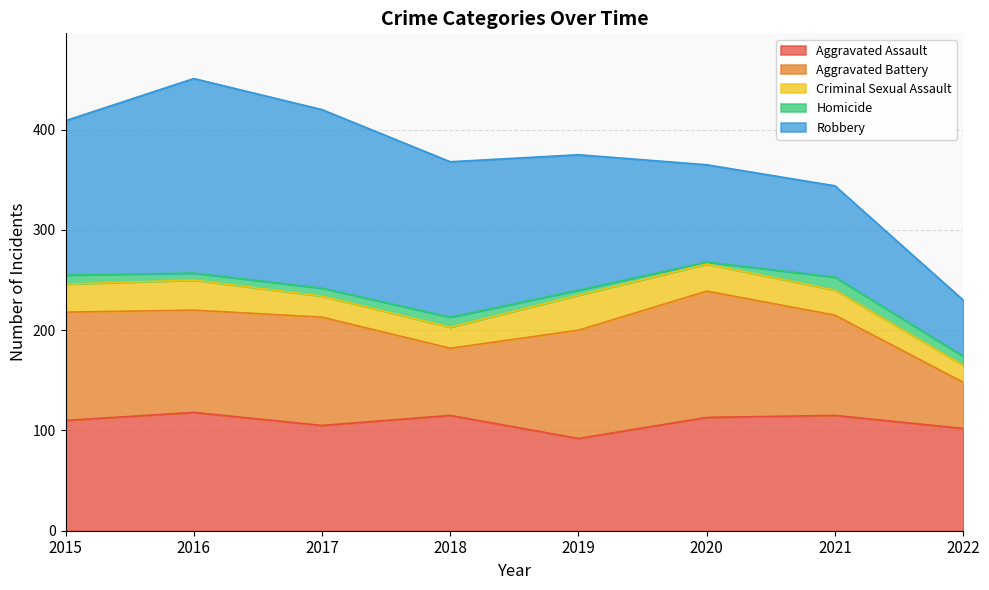

How many lines are shown in the chart?

5